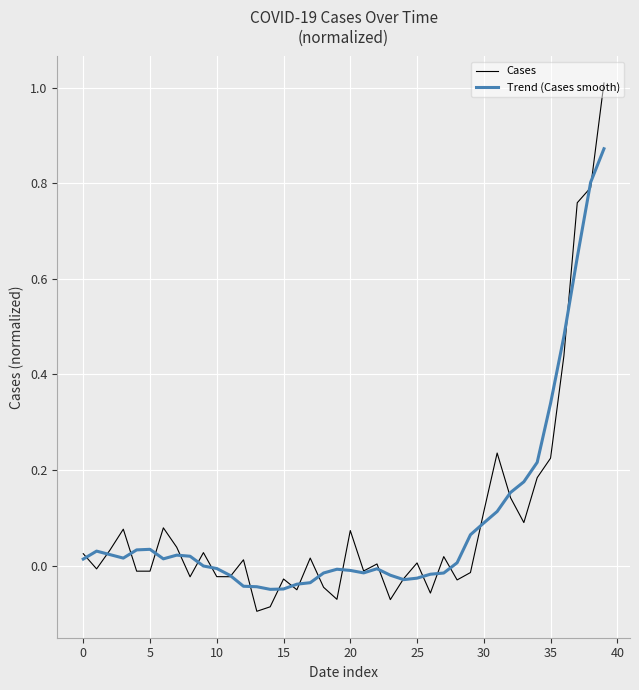

Rank the series by their maximum value, from highest to lowest.

Cases, Trend (Cases smooth)